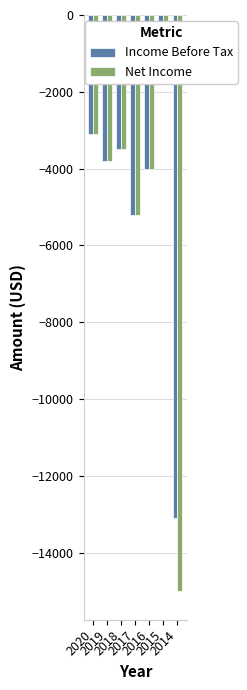

Rank the series by their average value, from lowest to highest.

Net Income, Income Before Tax